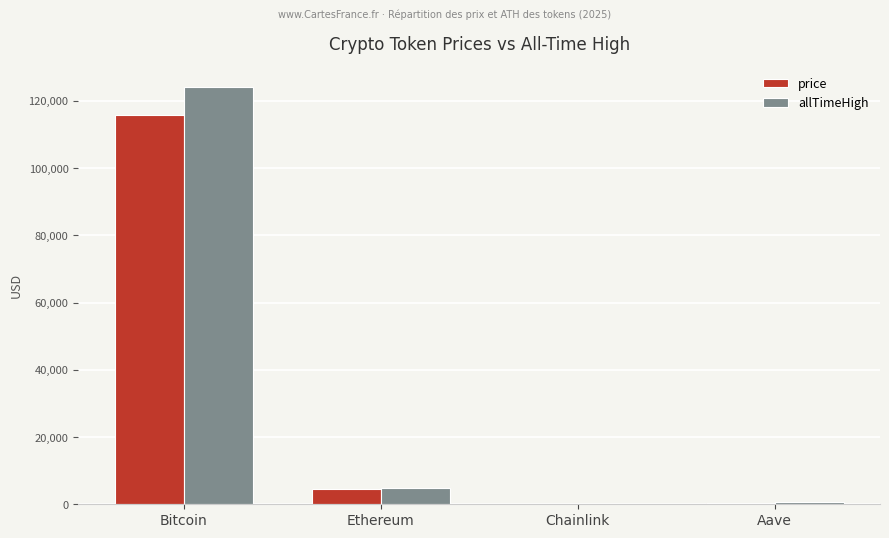

The value of allTimeHigh at Chainlink is 52.7. True or false?

True